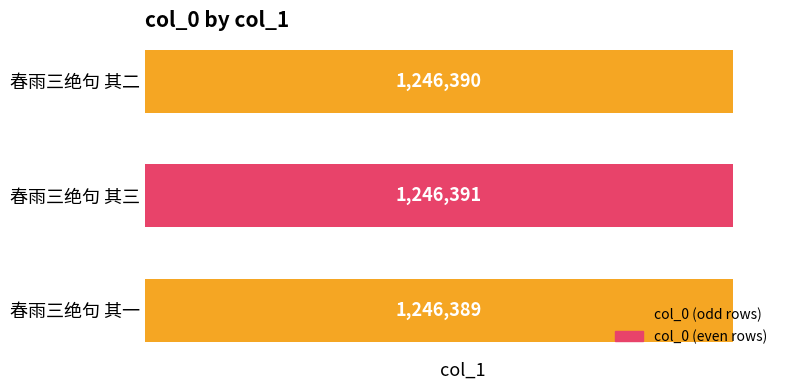

What is the change in value from 春雨三绝句 其一 to 春雨三绝句 其二?

+1